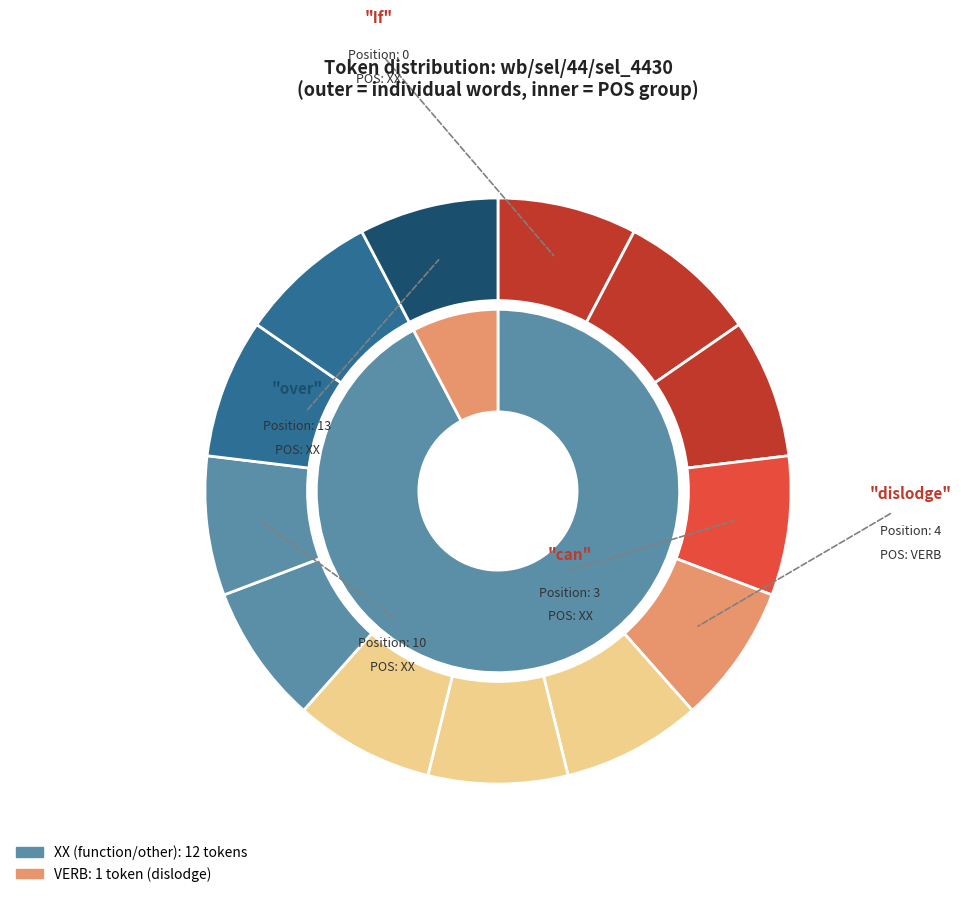

How many slices are in this pie chart?

13